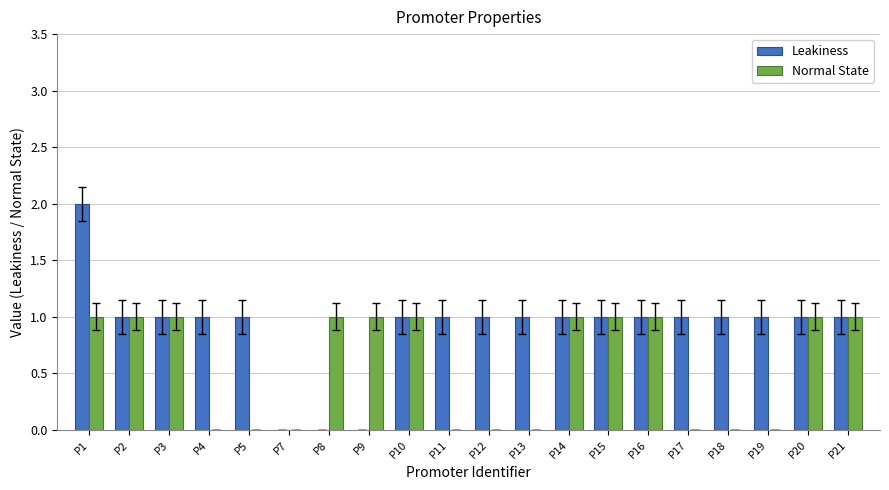

How many Normal State values are between 0 and 1?

20